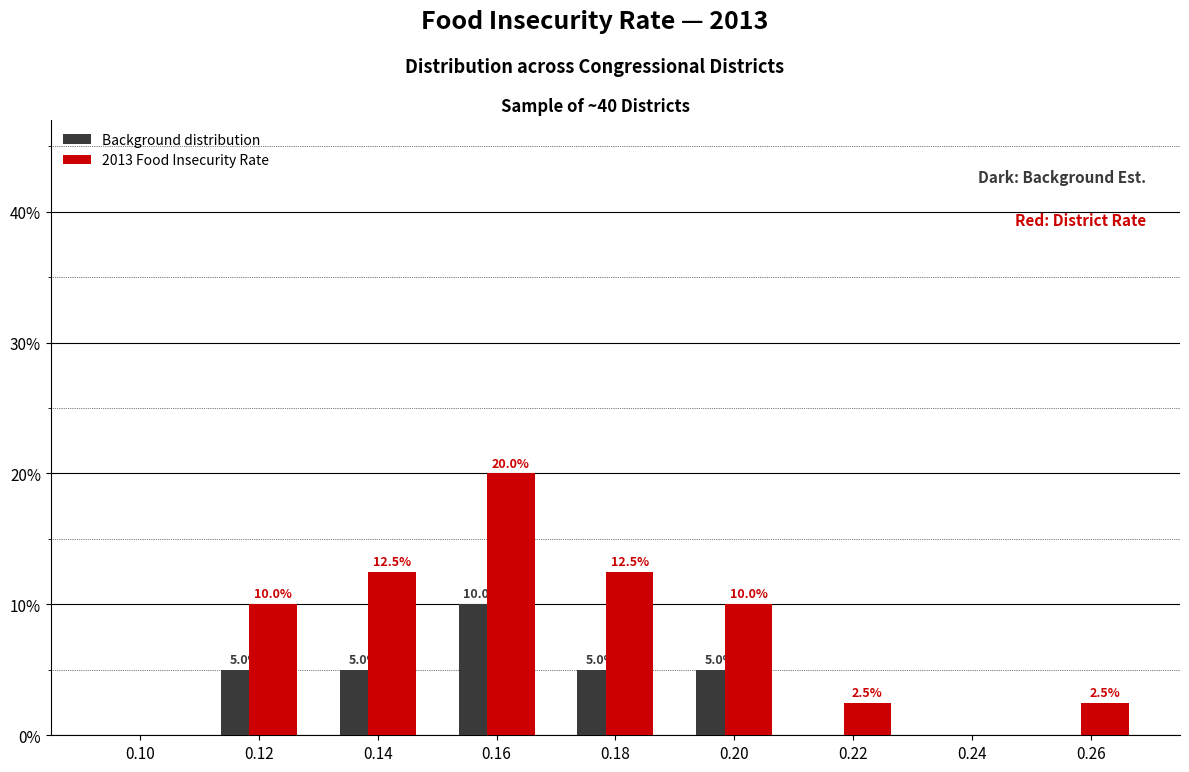

Reading left to right, list all the values displayed in this chart.

Background distribution: 0.10=0.0	0.12=5.0	0.14=5.0	0.16=10.0	0.18=5.0	0.20=5.0	0.22=0.0	0.24=0.0	0.26=0.0
2013 Food Insecurity Rate: 0.10=0.0	0.12=10.0	0.14=12.5	0.16=20.0	0.18=12.5	0.20=10.0	0.22=2.5	0.24=0.0	0.26=2.5